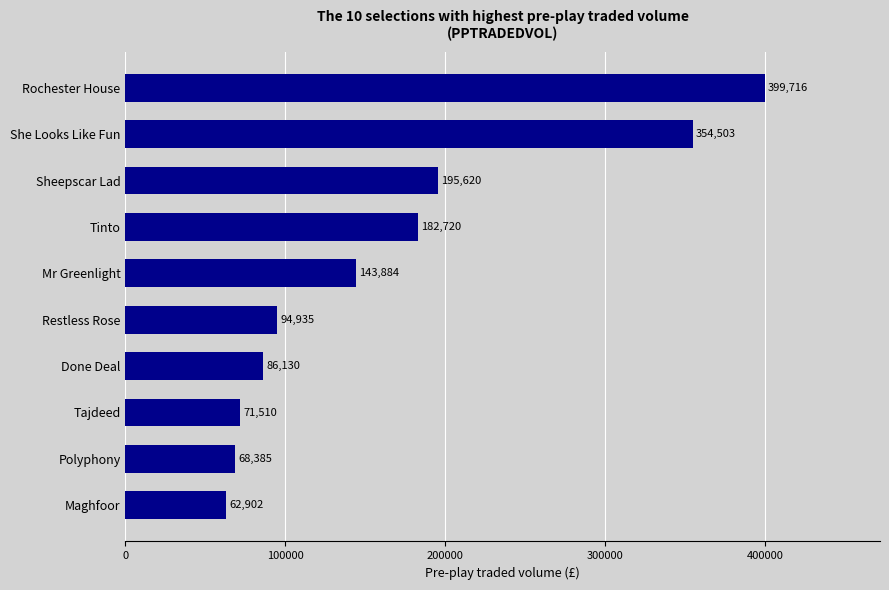

List the labels in order of value, smallest first.

Maghfoor, Polyphony, Tajdeed, Done Deal, Restless Rose, Mr Greenlight, Tinto, Sheepscar Lad, She Looks Like Fun, Rochester House